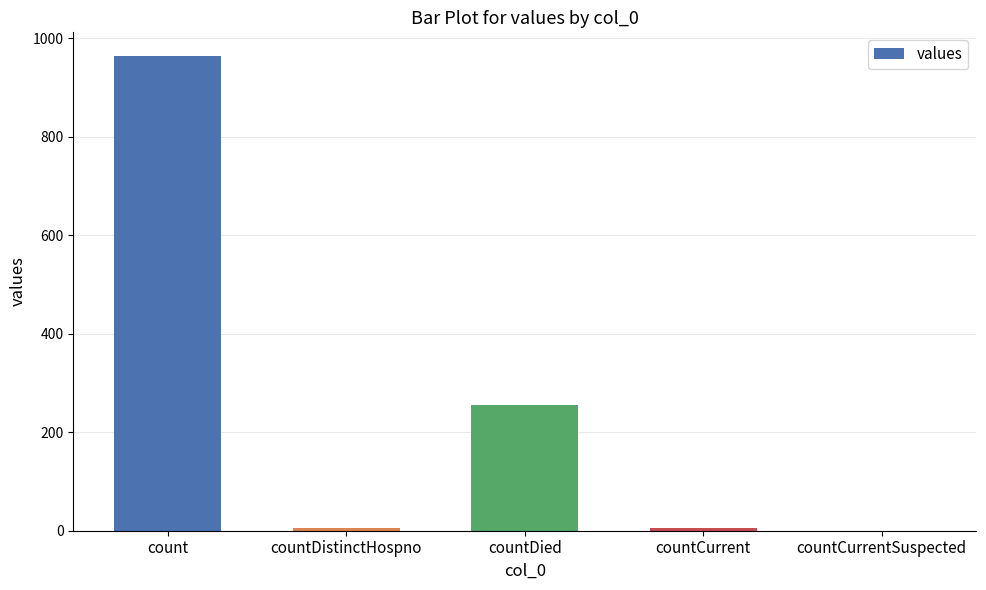

How many values are above zero?

4